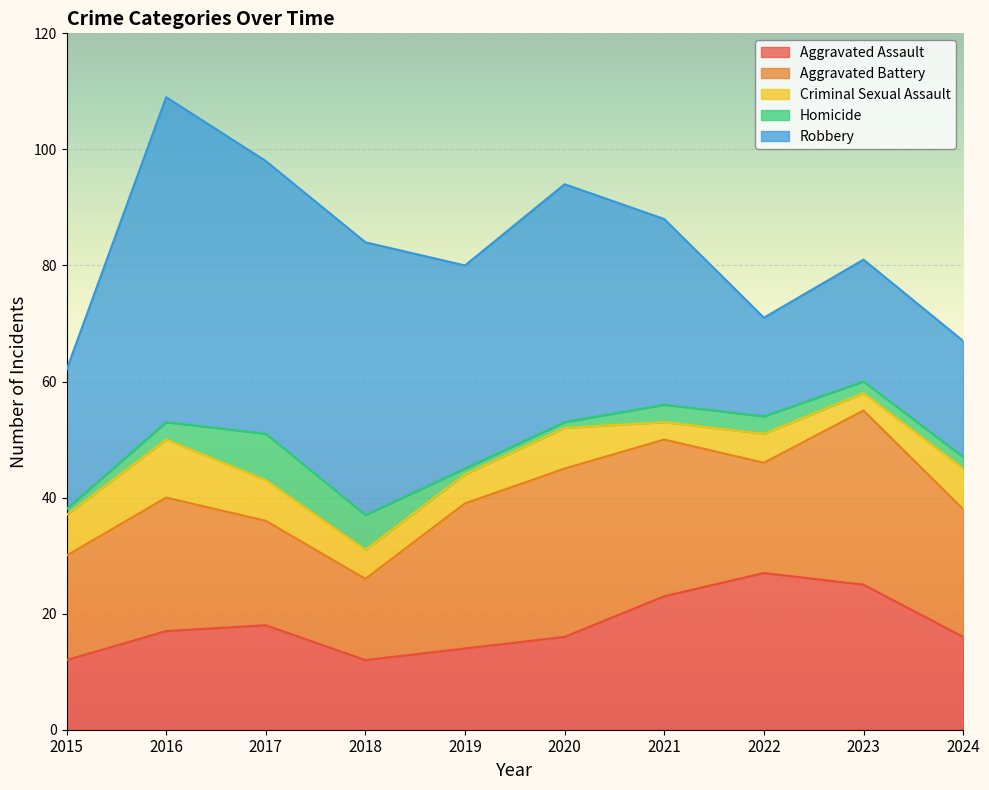

Which series has the widest spread of values?

Robbery